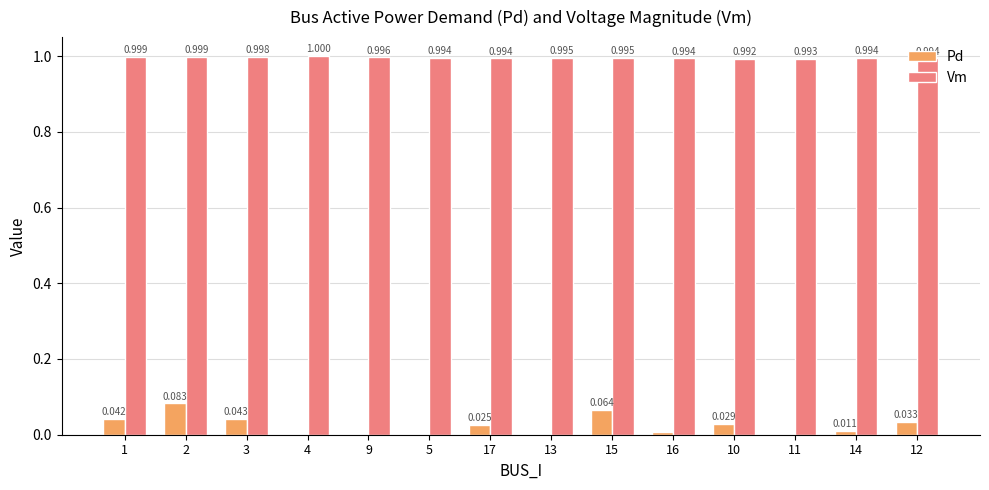

True or false: Vm has a value of 1.7 at 13.

False